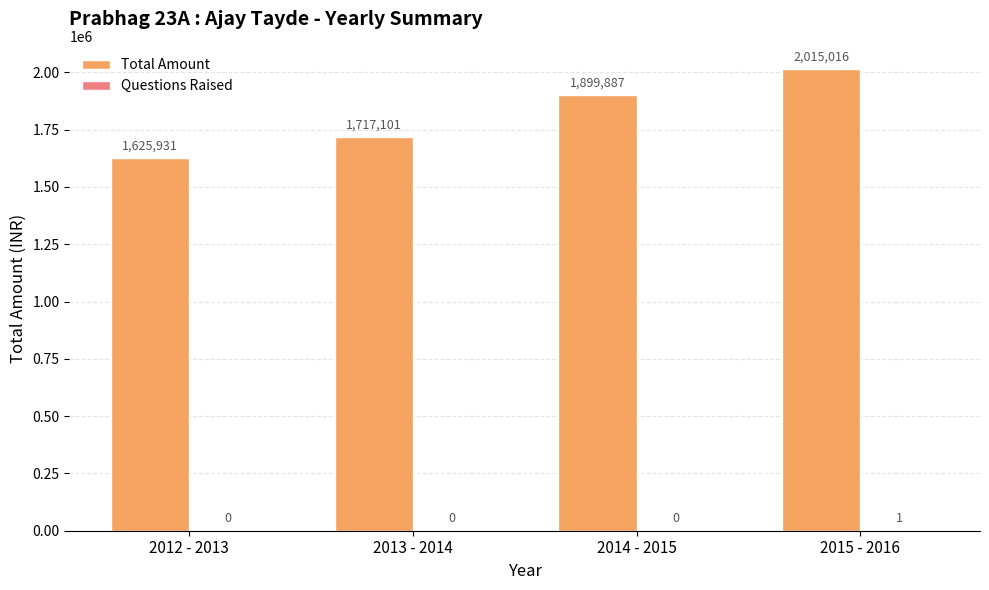

What value does the Total Amount series have at 2014 - 2015, to the nearest 100?

1899900